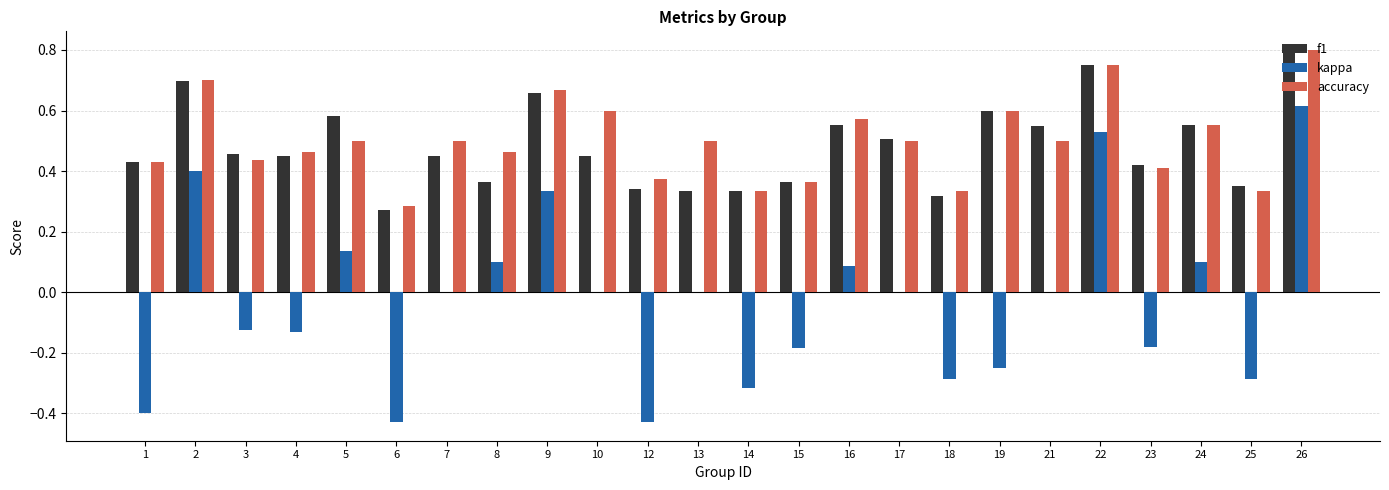

Is the value of accuracy at 13 greater than the value of f1 at 8?

Yes